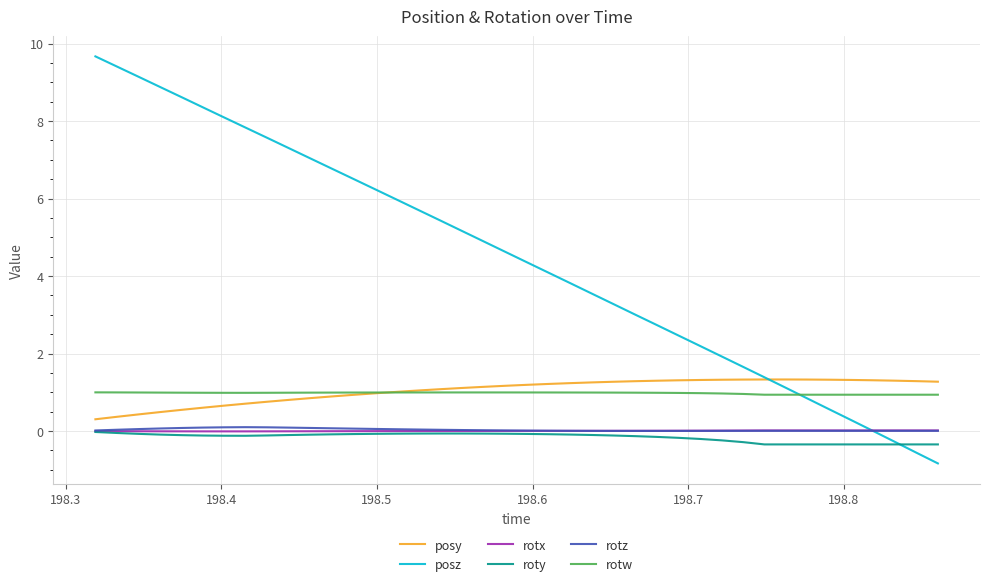

Which series has the largest total across all categories?

posz